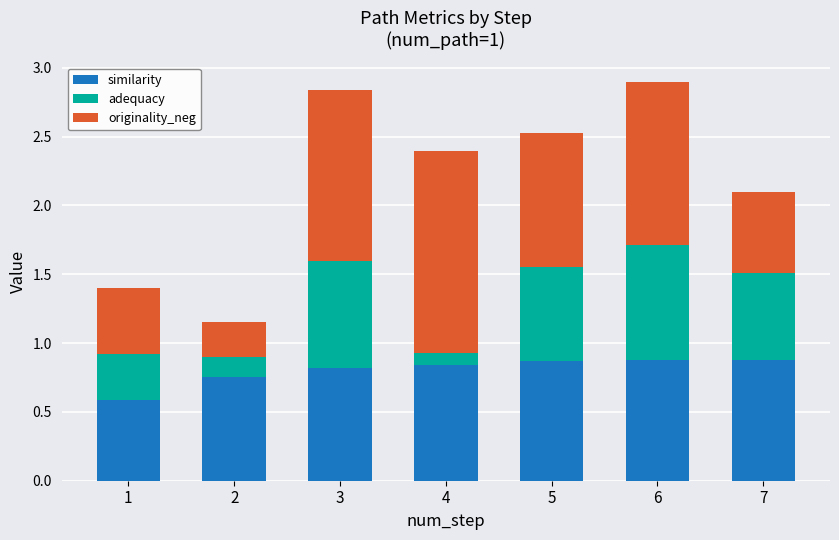

Are the bars grouped side by side (vs. stacked)?

No